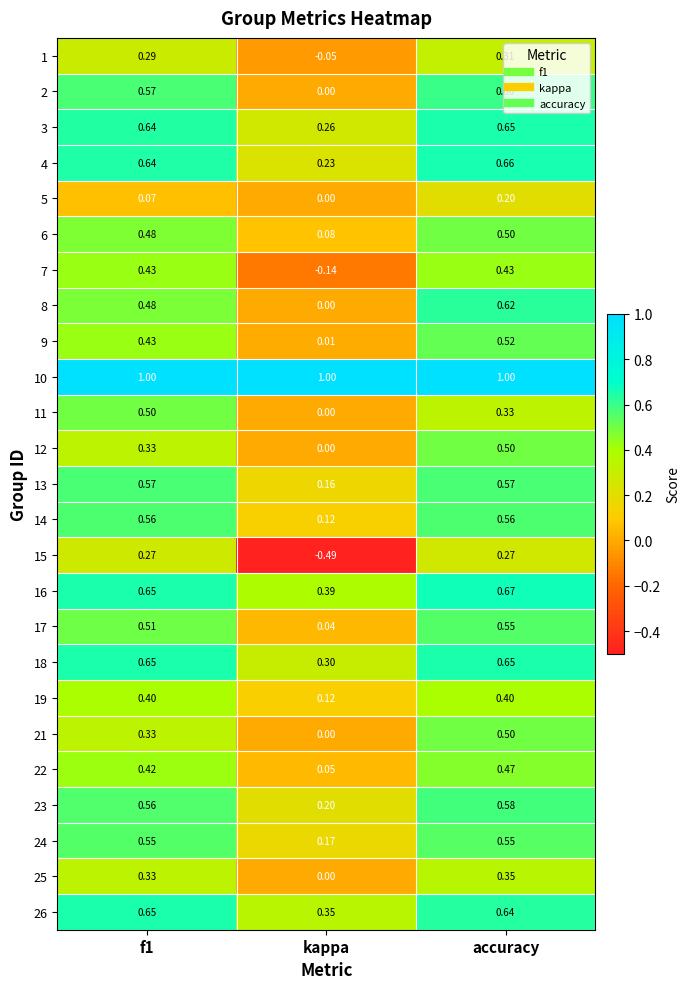

What is the spread (max minus min) of values at f1?

0.9